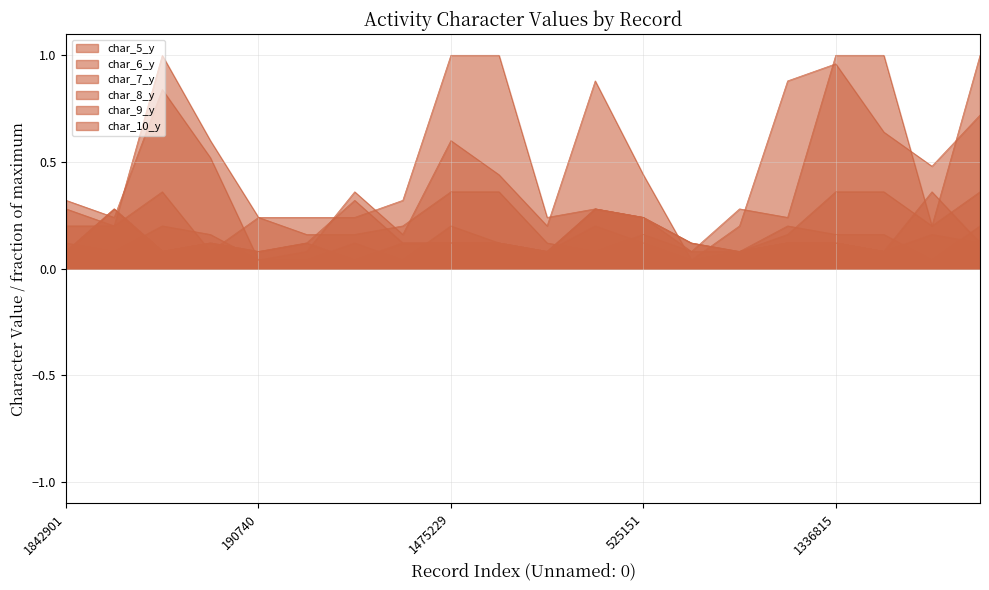

Rank the series at 7 from lowest to highest value.

char_7_y, char_9_y, char_10_y, char_8_y, char_6_y, char_5_y